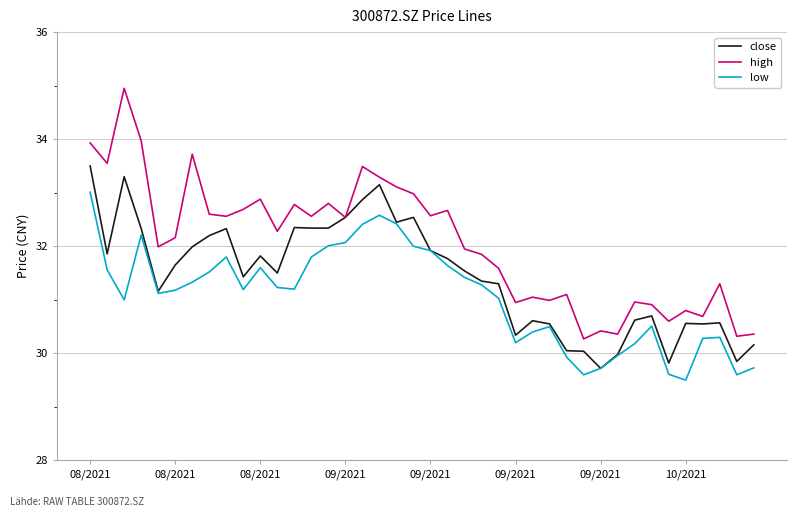

True or false: high and low cross at least once.

False